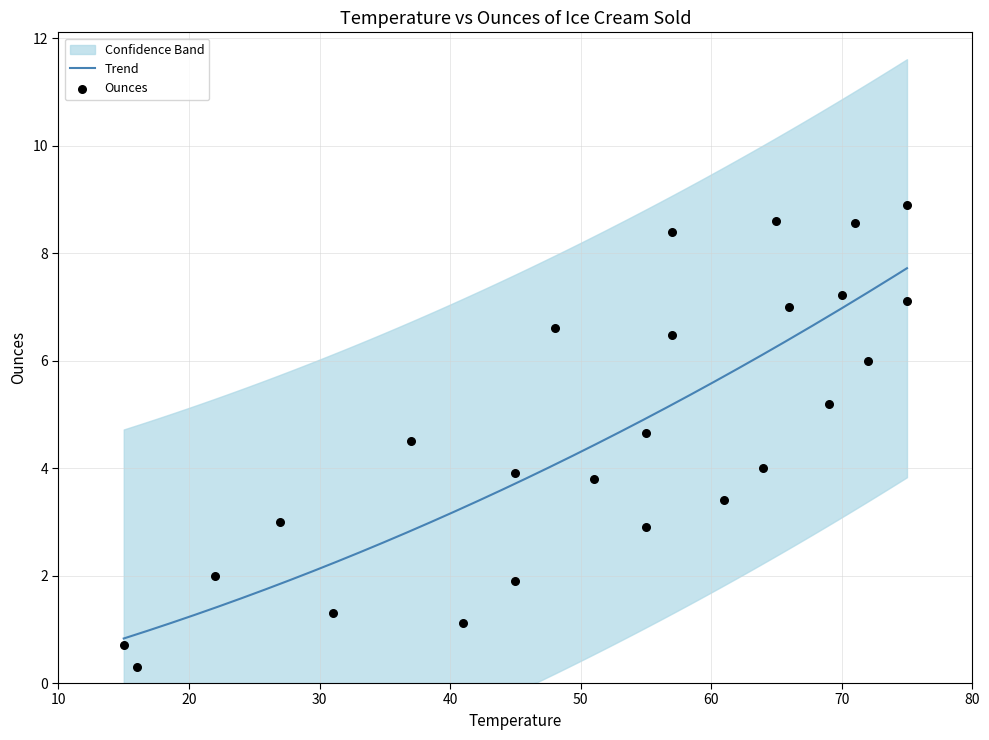

What is the change in value from 27 to 66?

+4.0